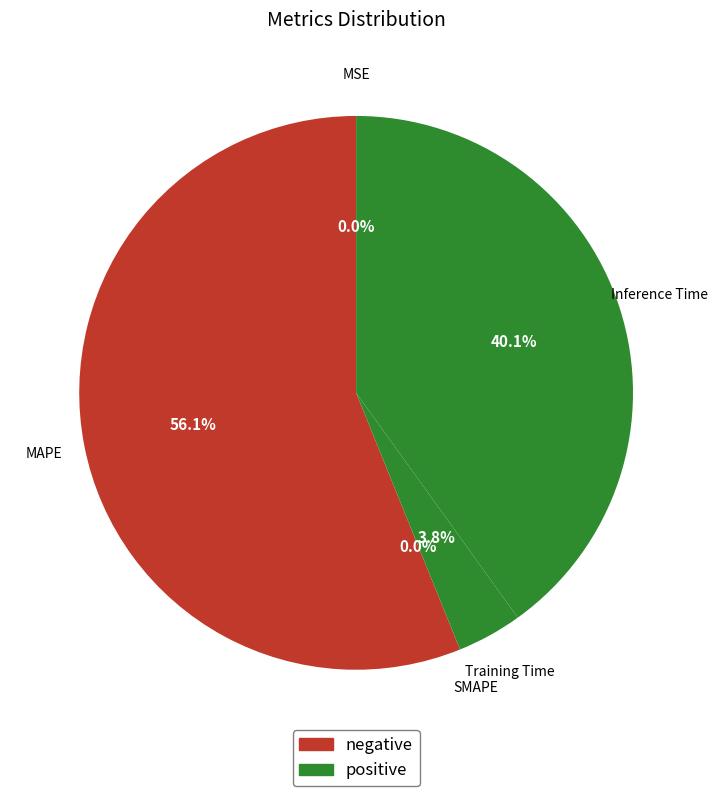

What is the total percentage of MAPE and Training Time?

59.9%